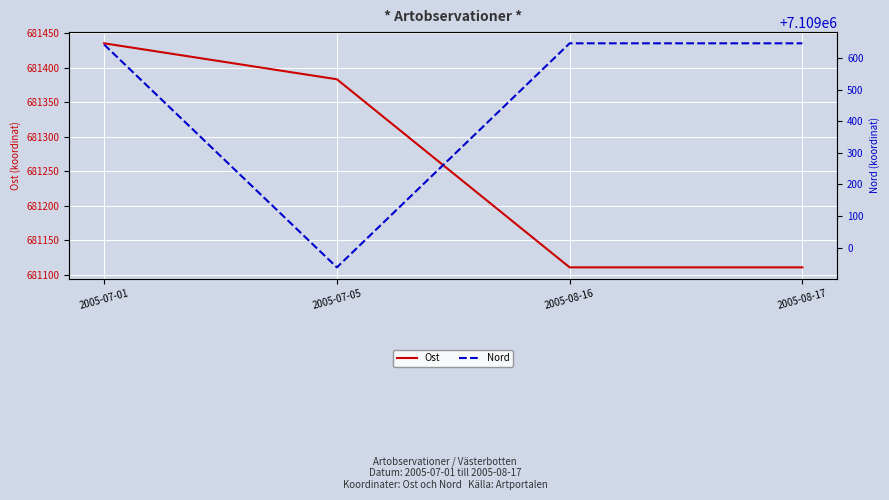

At which label is Ost closest to 681273?

2005-07-05